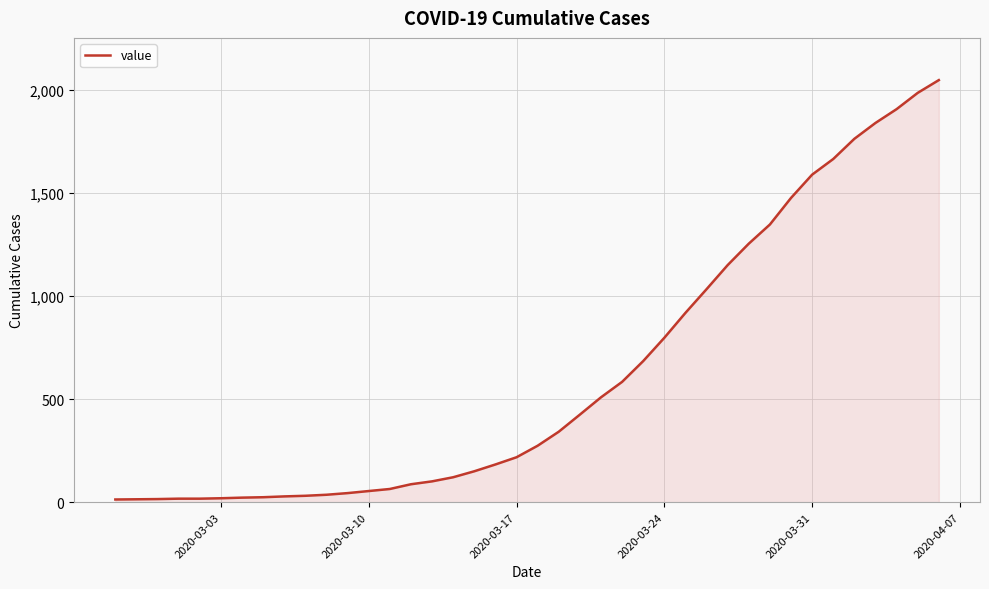

What is the maximum value shown in the chart?

2049